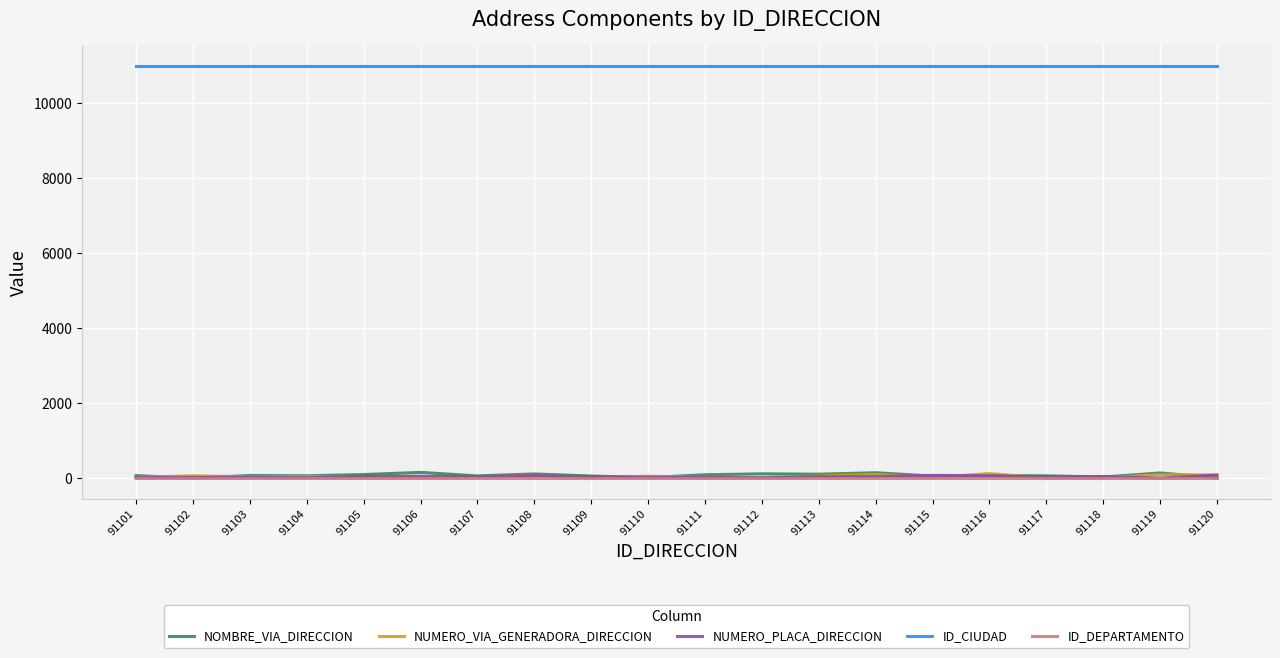

True or false: NOMBRE_VIA_DIRECCION has more than 1 points higher than both neighbors.

True